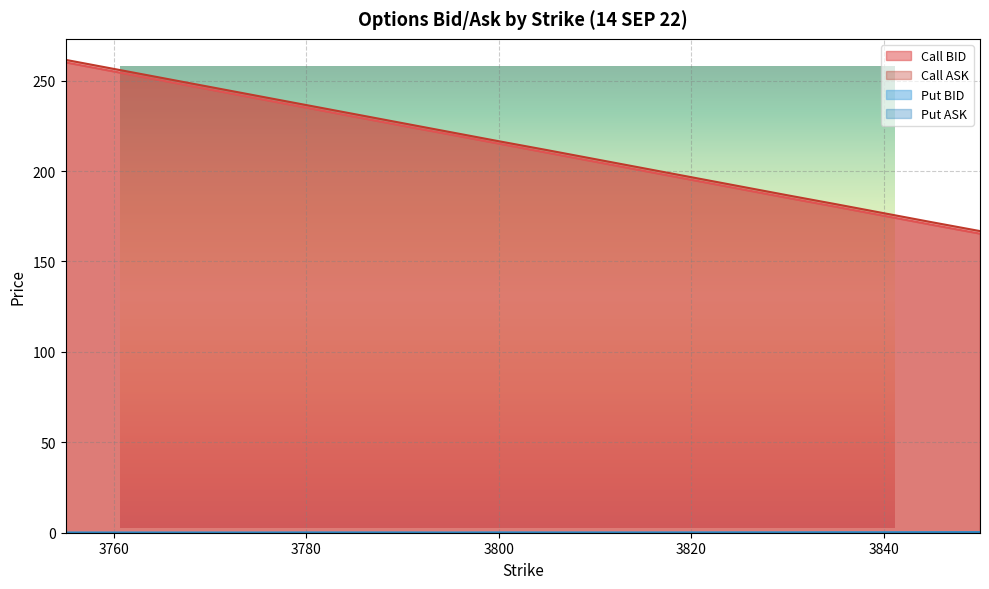

At how many categories does at least one series exceed 133?

20